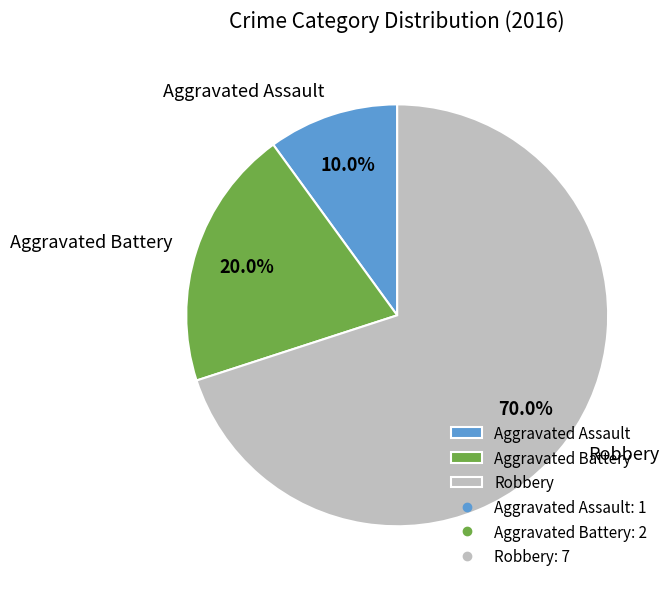

How many segments does this pie chart have?

3